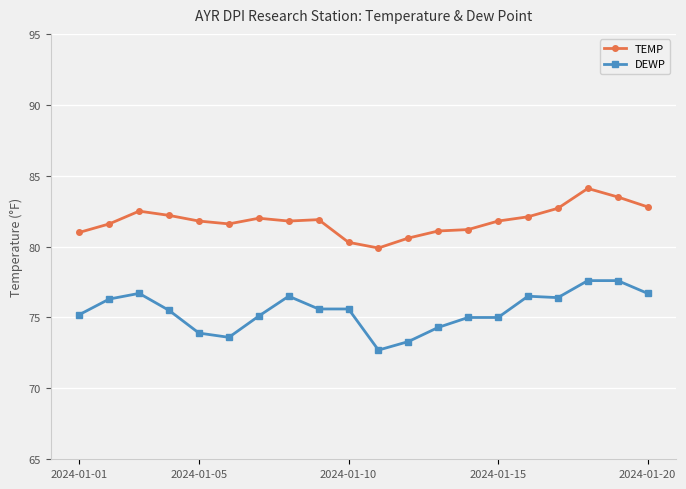

What is the greatest value displayed?

84.1